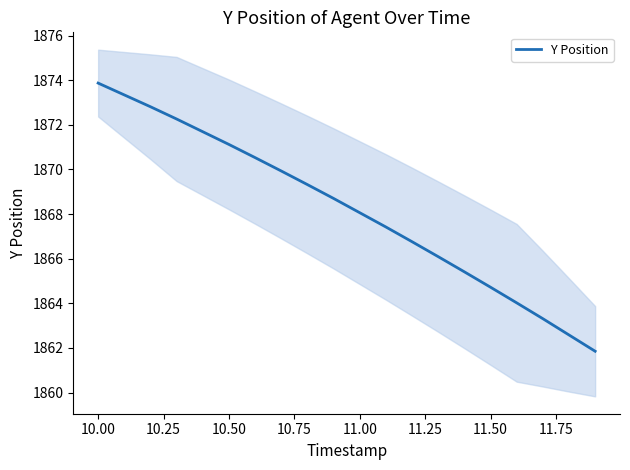

Reading left to right, what are all the values shown in this chart?

1873.9	1873.3	1872.8	1872.3	1871.7	1871.1	1870.5	1869.9	1869.3	1868.7	1868.1	1867.4	1866.8	1866.1	1865.4	1864.7	1864.0	1863.3	1862.6	1861.8